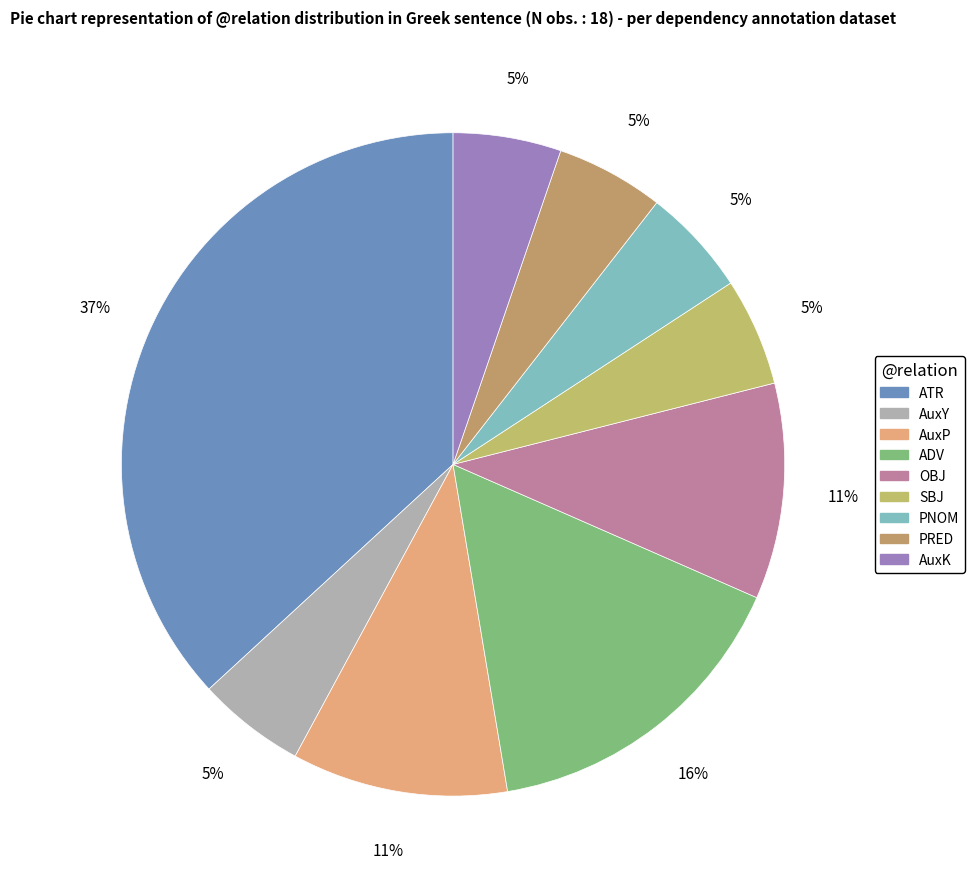

Count the number of slices in the pie.

9